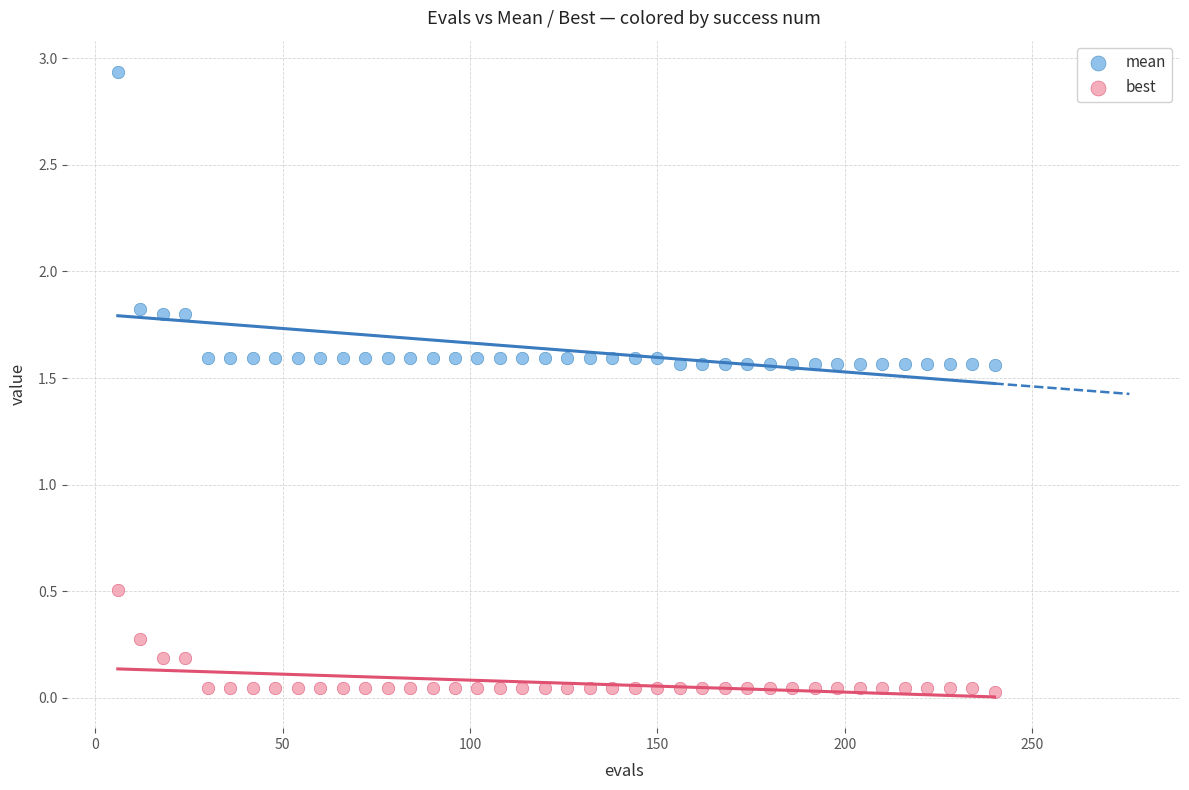

What is the X range (max minus min) for the scatter plot?

234.0